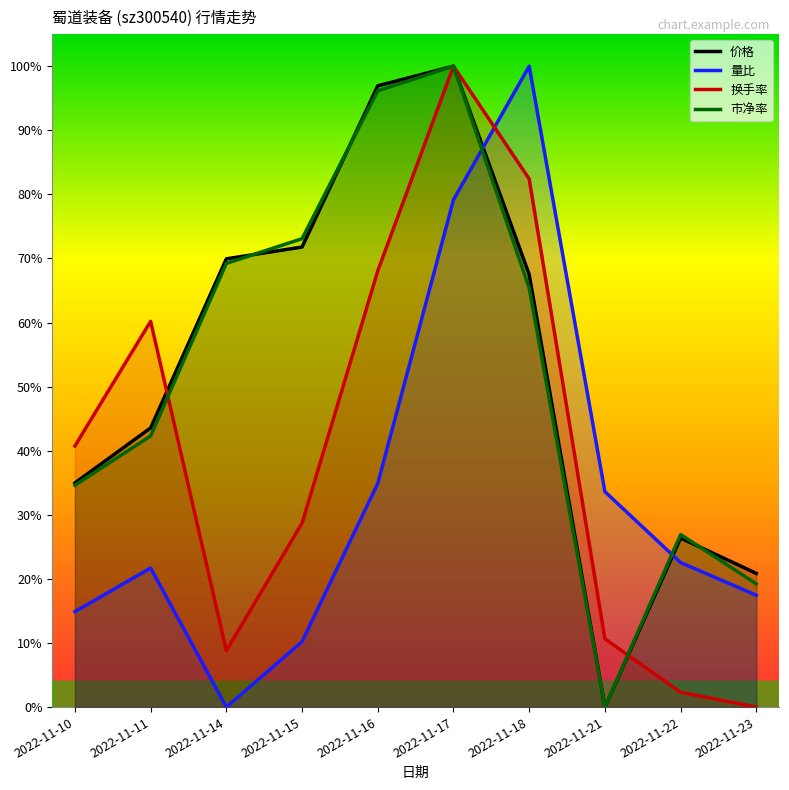

The 换手率 series shows 0.6 at 2022-11-11. True or false?

True